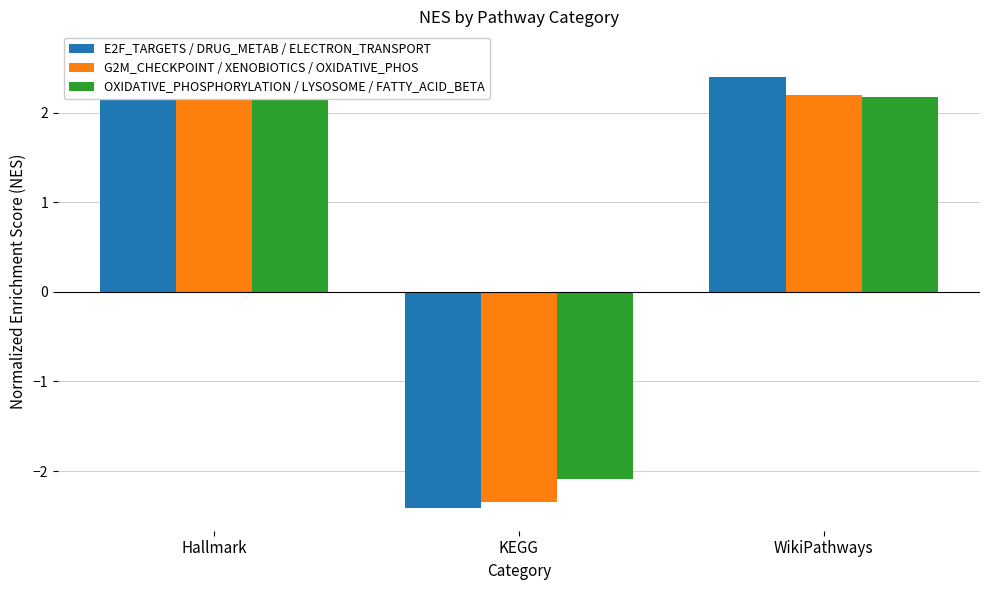

True or false: E2F_TARGETS / DRUG_METAB / ELECTRON_TRANSPORT has a value of 3.8 at Hallmark.

False